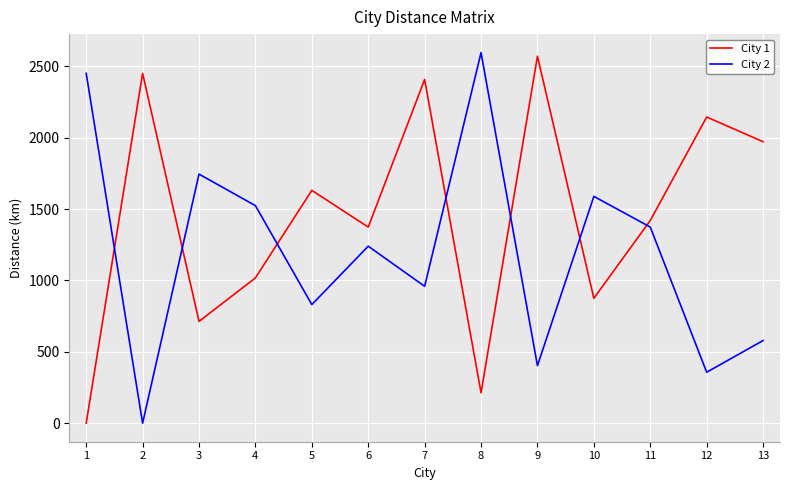

How many times do City 2 and City 1 cross each other?

7